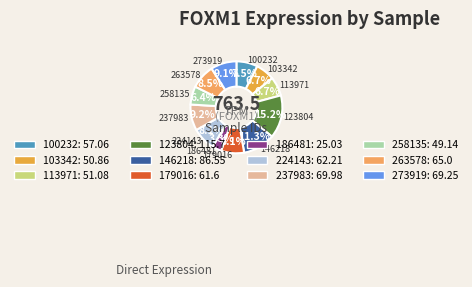

Is 179016 the majority of the pie?

No